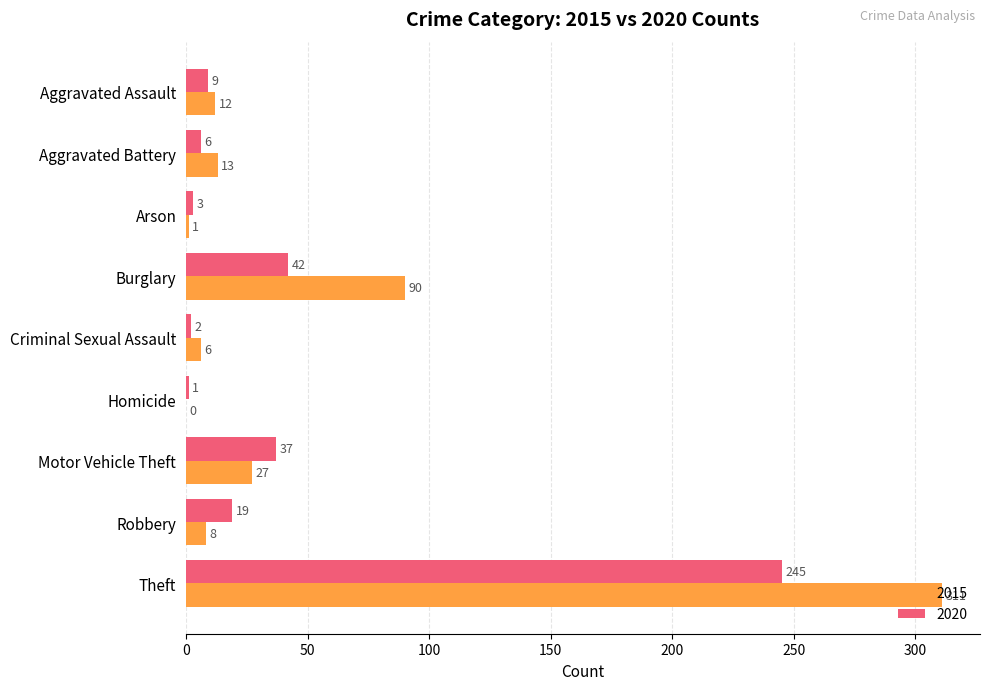

The value of 2020 at Homicide is 1. True or false?

True